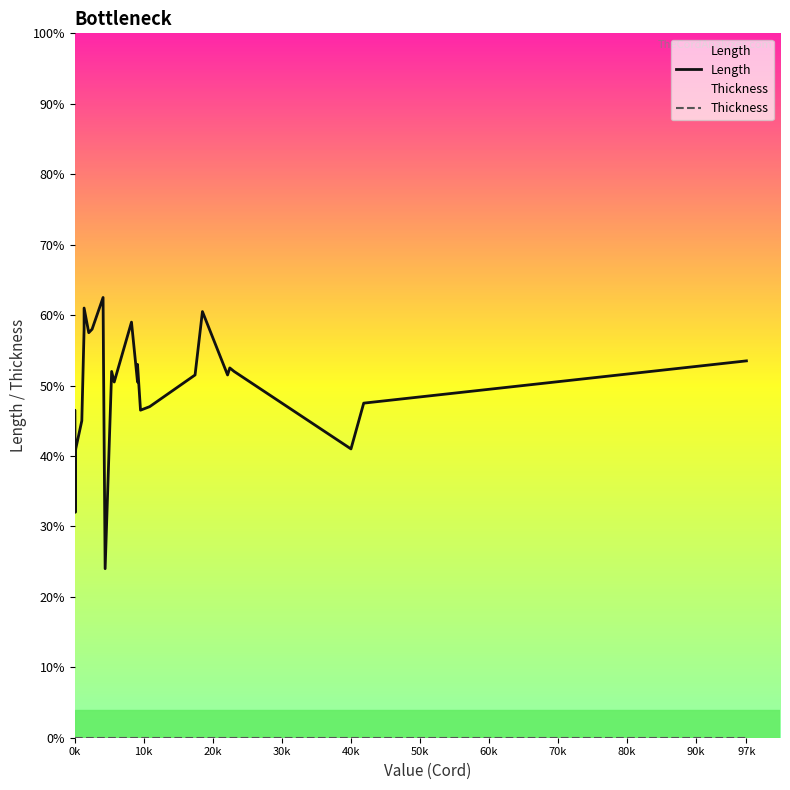

How many data points in Length are above 51?

15